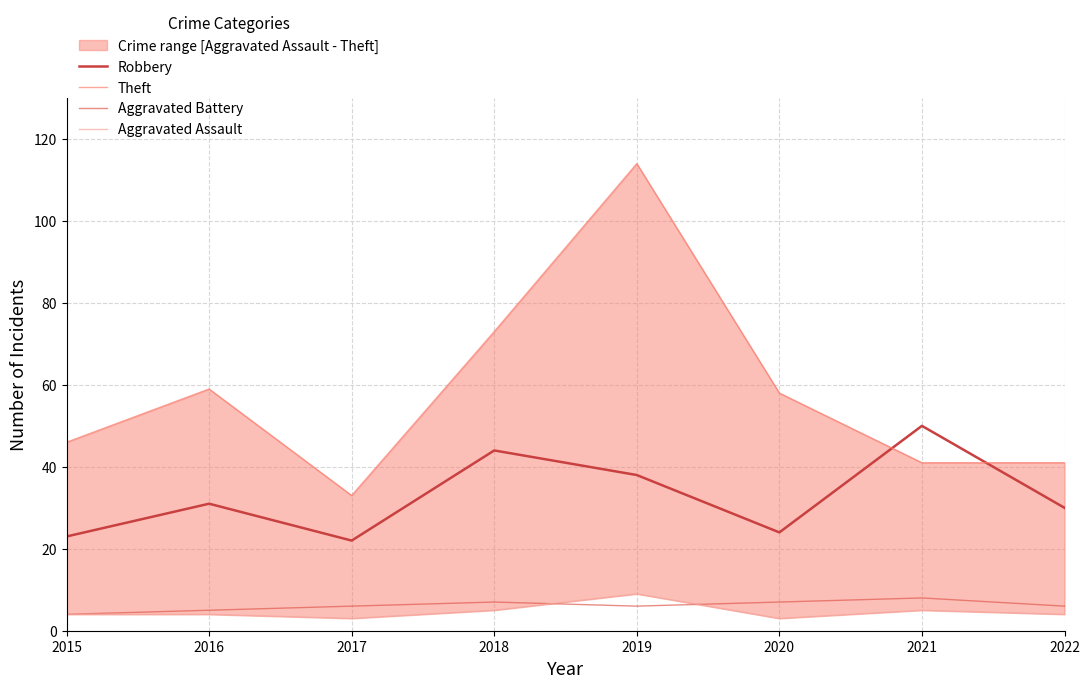

At 2016, list the series in order from largest to smallest.

Theft, Robbery, Aggravated Battery, Aggravated Assault